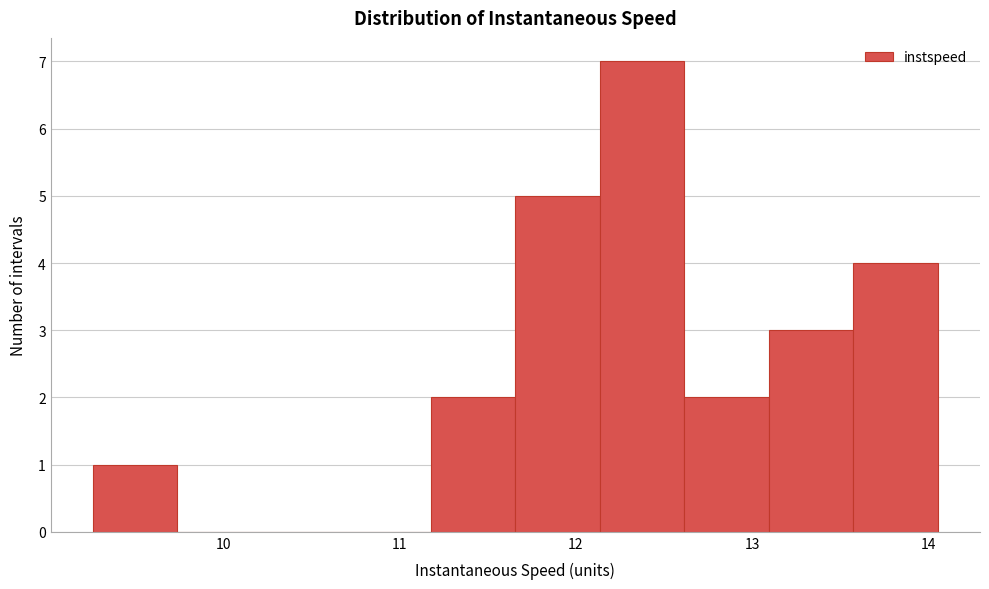

Over which range of the x-axis is the bar tallest?

12.1 to 12.6